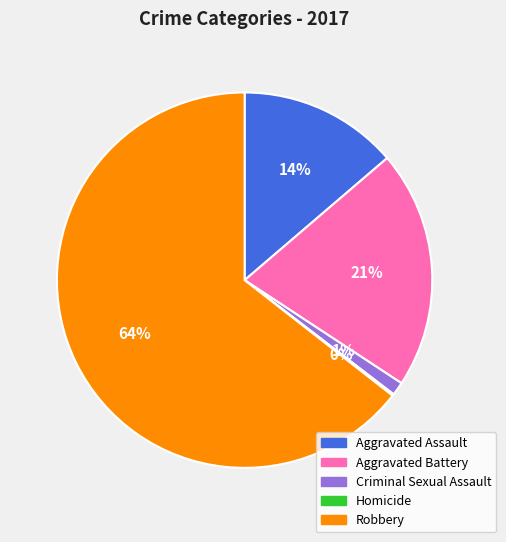

The Aggravated Battery slice represents 21% of the pie. True or false?

True